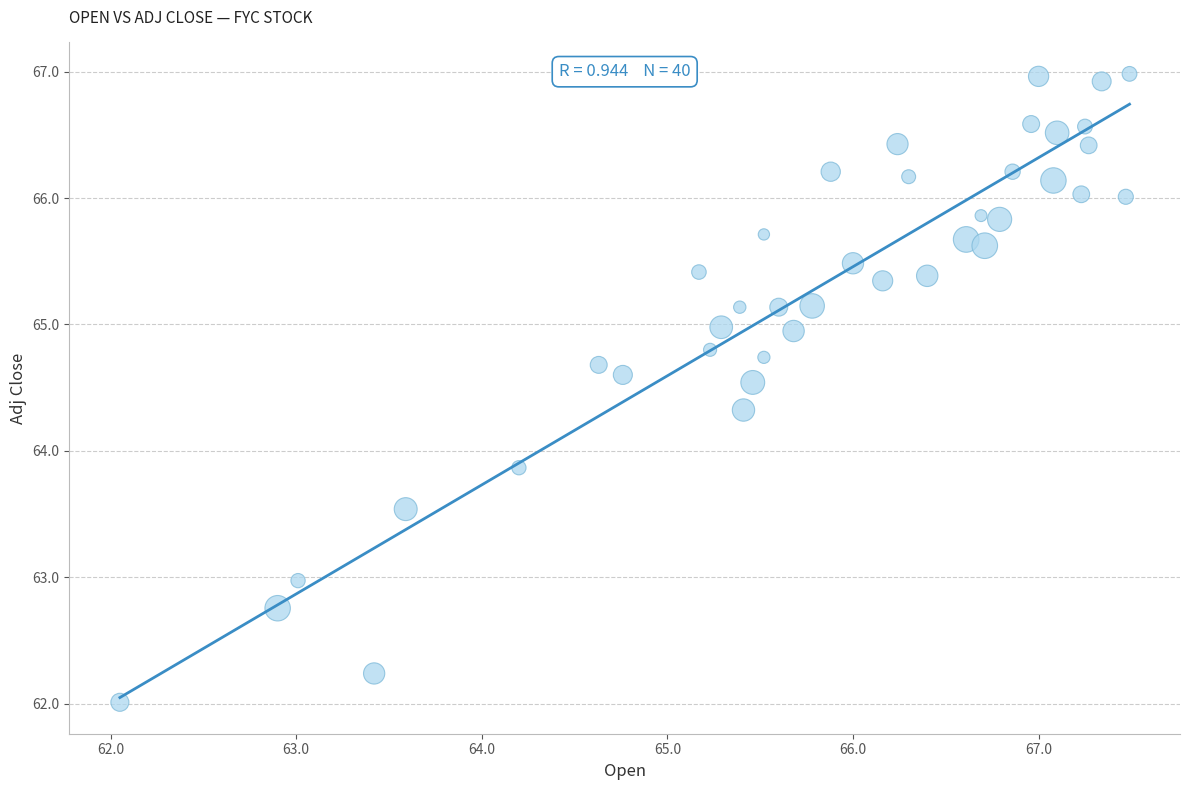

What Y value in the scatter plot is closest to 64?

63.9